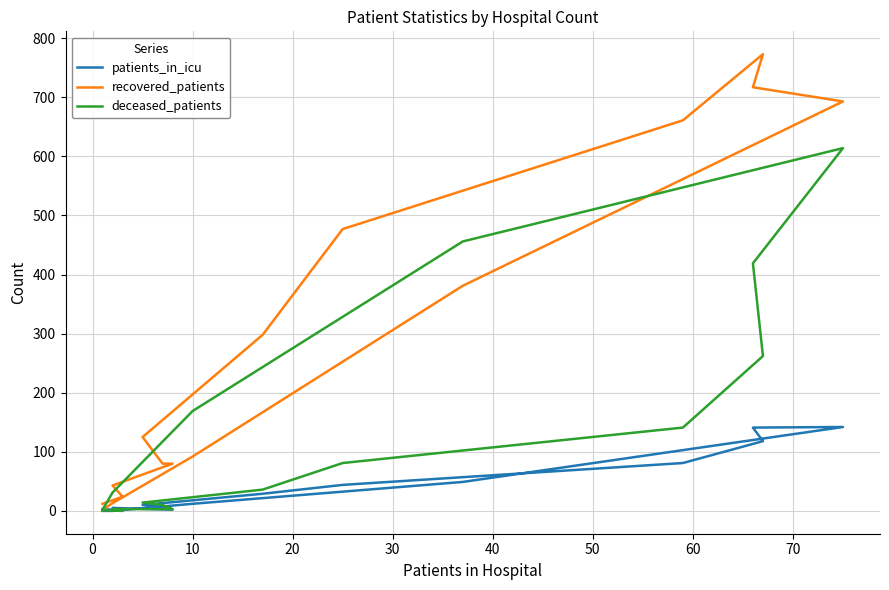

After their last crossing, which series has the higher values: deceased_patients or patients_in_icu?

deceased_patients